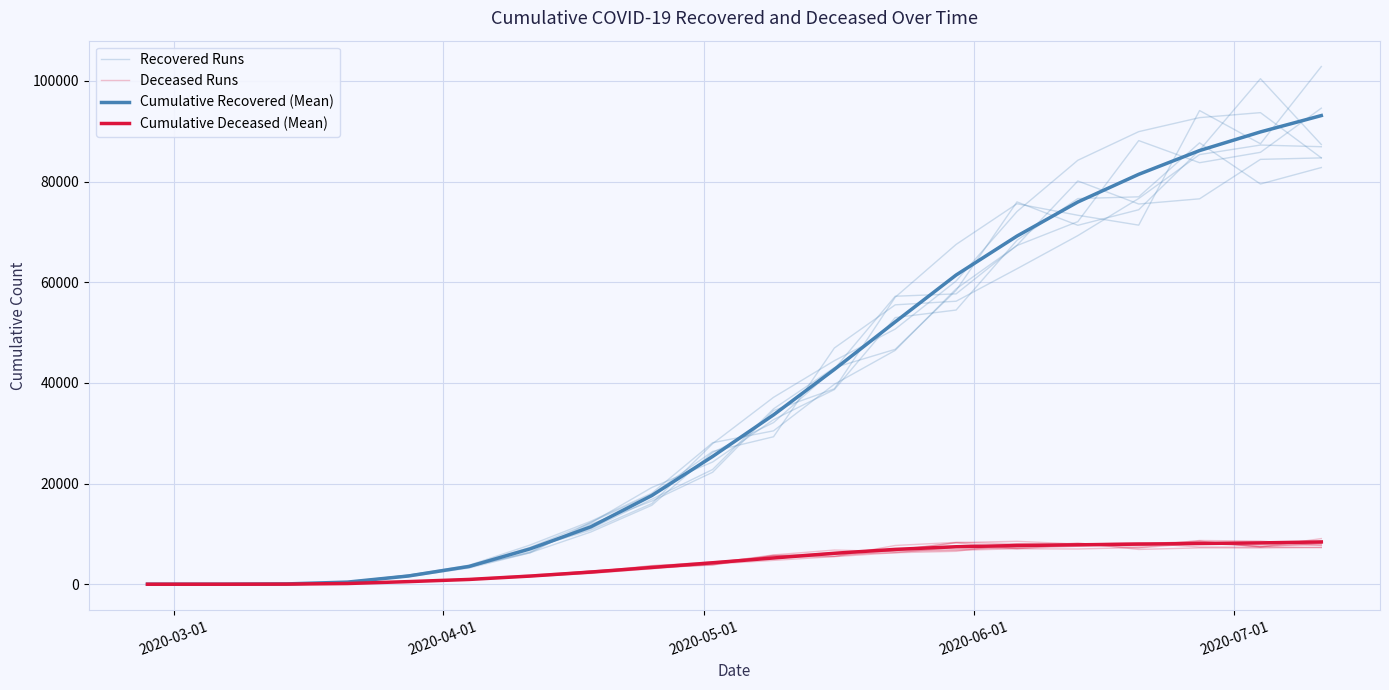

How many interior local peaks does the Deceased Runs series have?

2